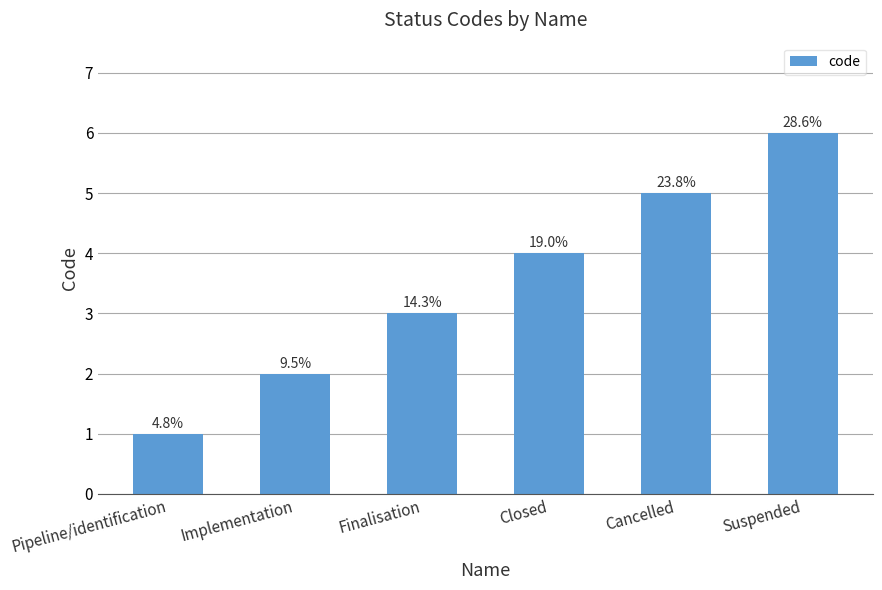

What is the value of the 3rd bar from the left?

3